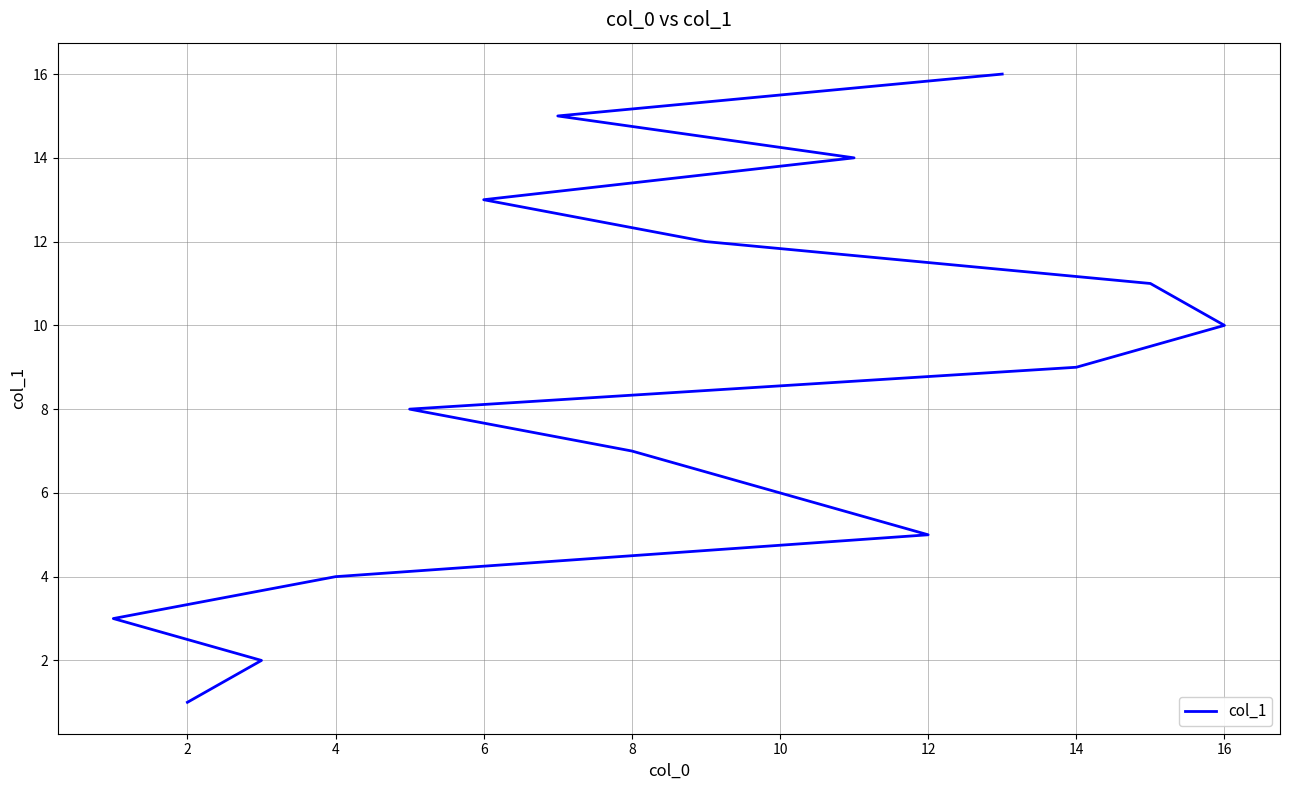

What is the greatest value displayed?

16